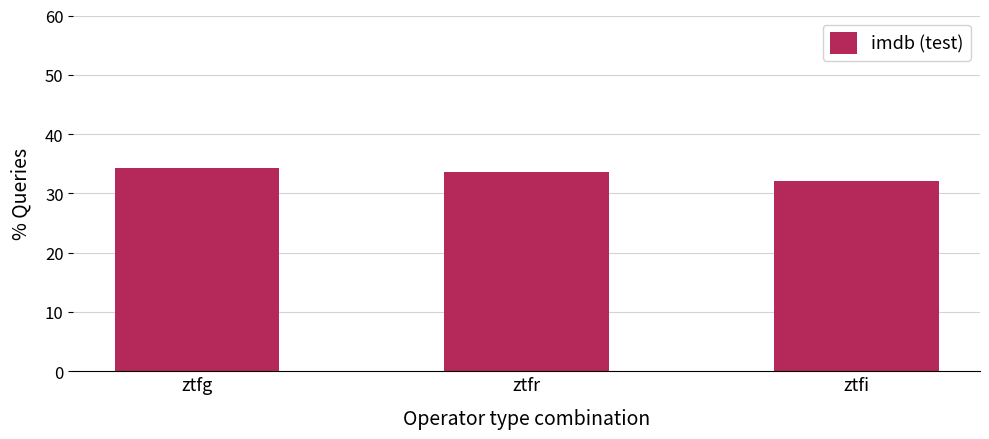

Reading left to right, extract all data points from this chart.

ztfg=34.3	ztfr=33.6	ztfi=32.2